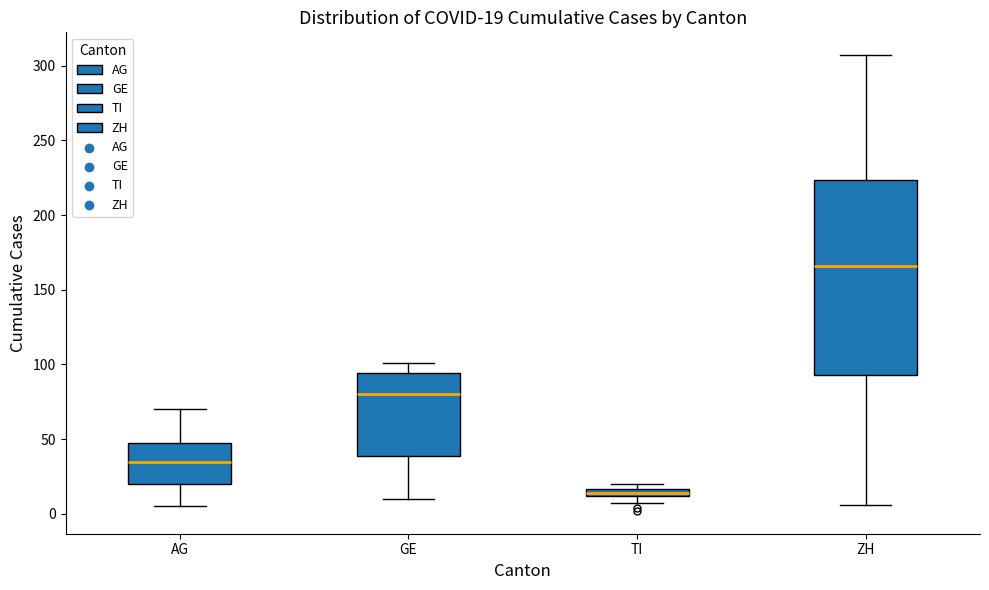

Which box's median line is the highest?

ZH